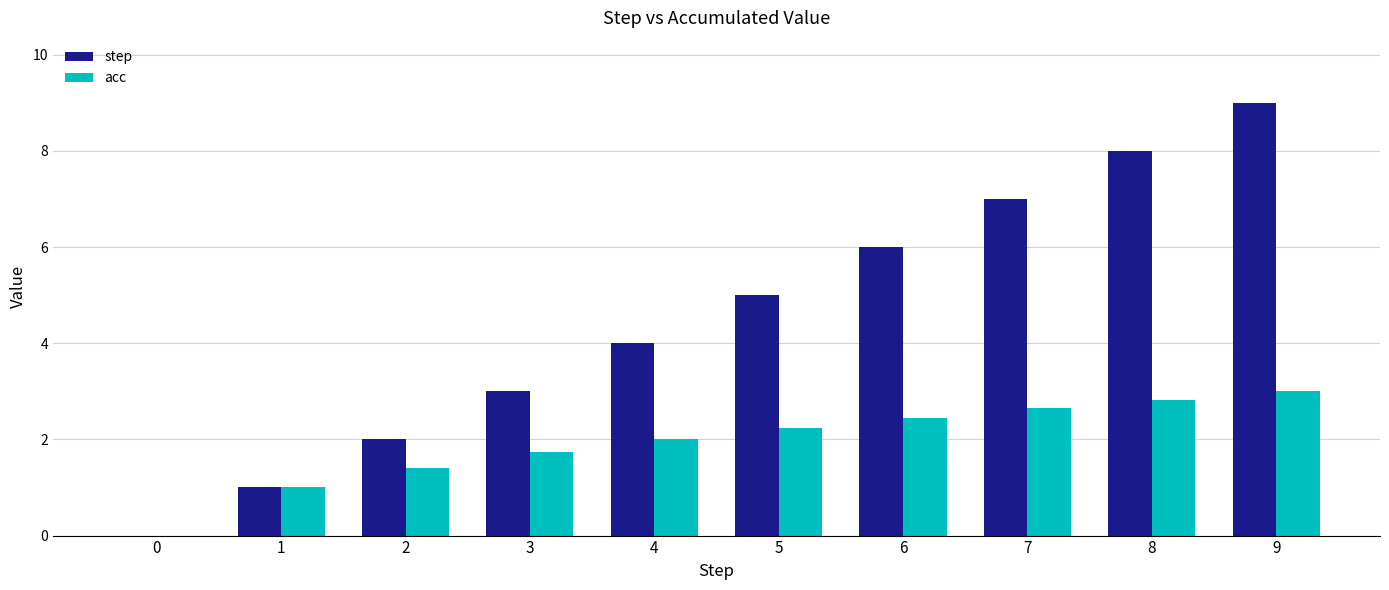

Reading left to right, extract all data points from this chart.

step: 0.0	1.0	2.0	3.0	4.0	5.0	6.0	7.0	8.0	9.0
acc: 0.0	1.0	1.4	1.7	2.0	2.2	2.4	2.6	2.8	3.0